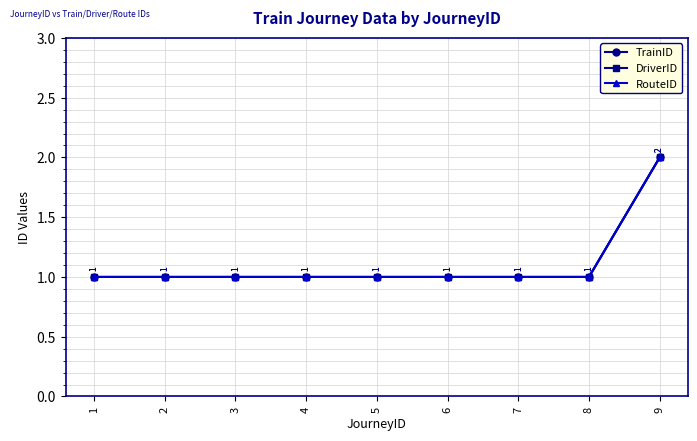

Is this an area chart (filled region under the line)?

No